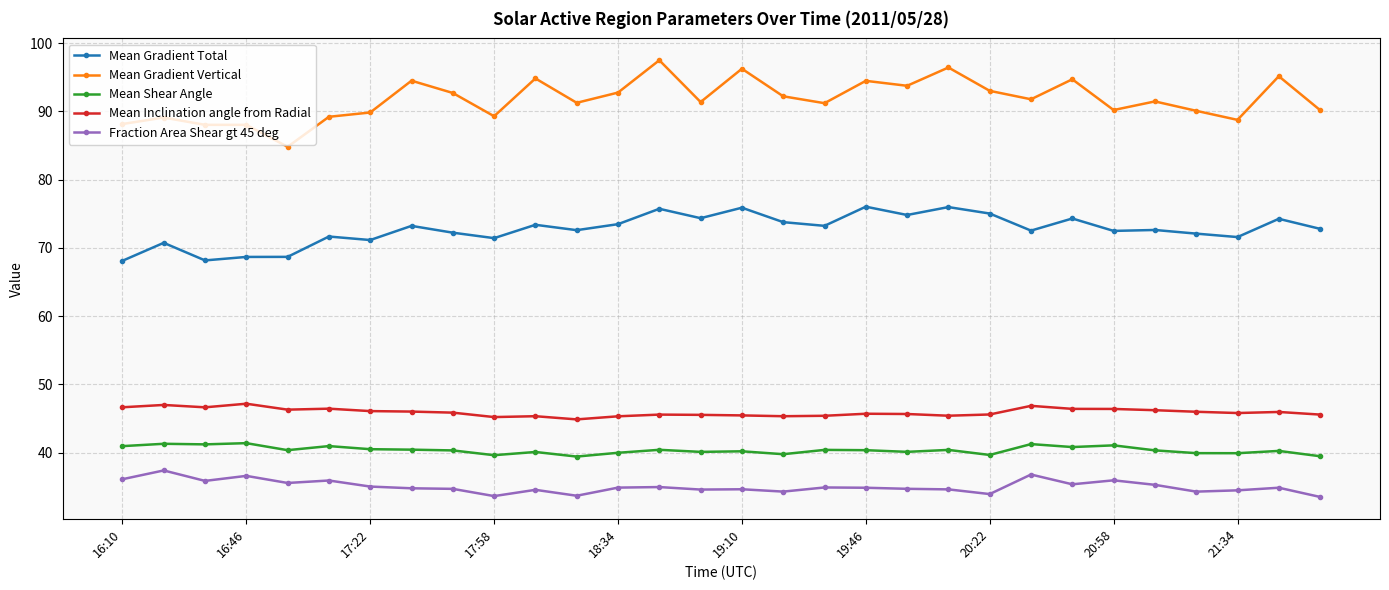

What is the sum of all Mean Shear Angle values?

1211.1